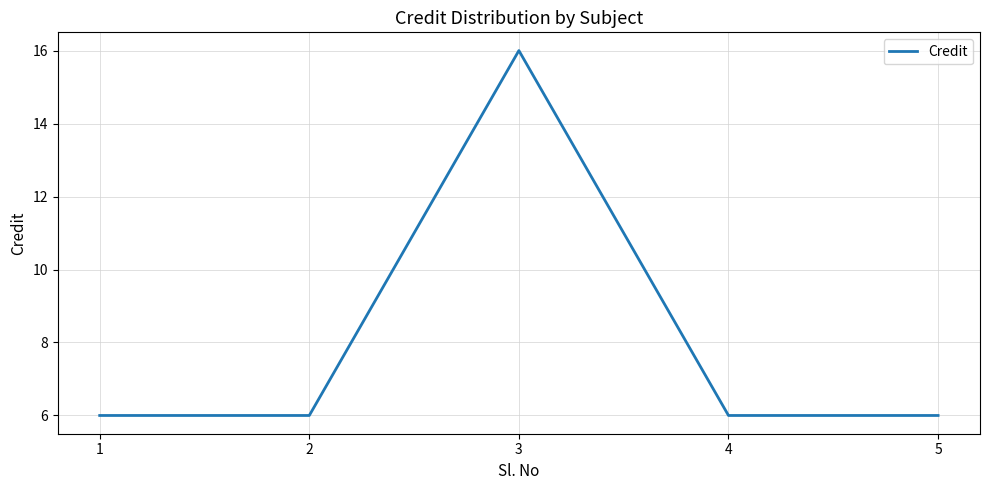

Count the number of categories in the chart.

5